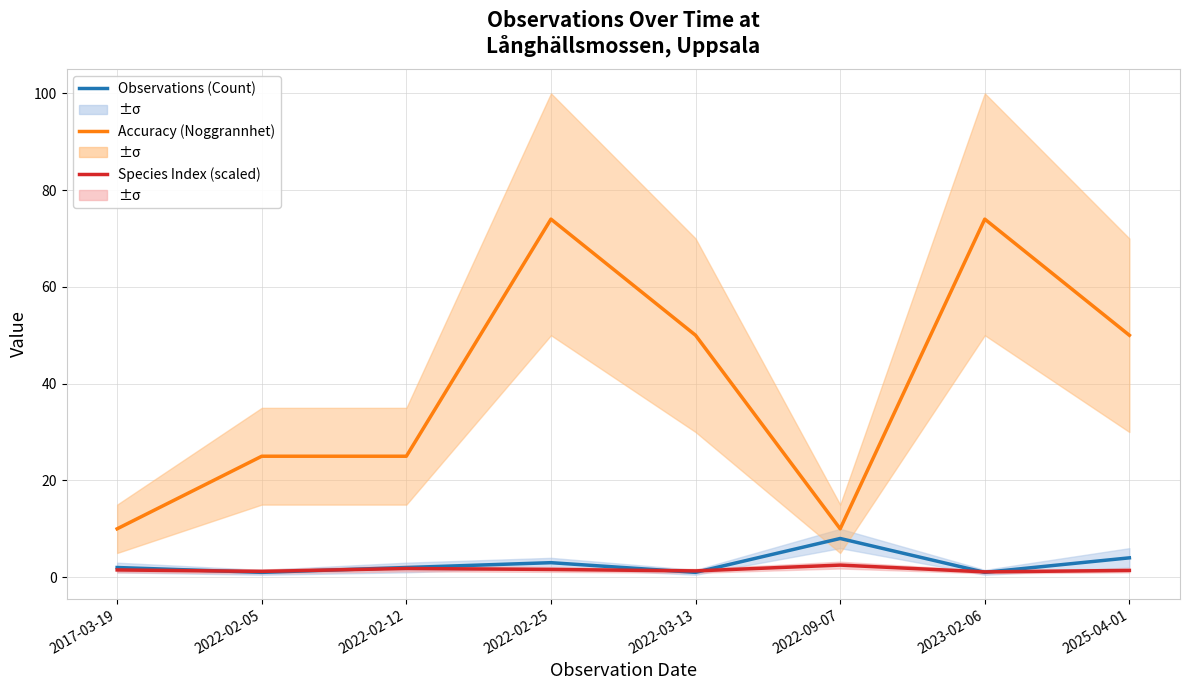

At which category does Observations (Count) reach its first local valley?

2022-02-05